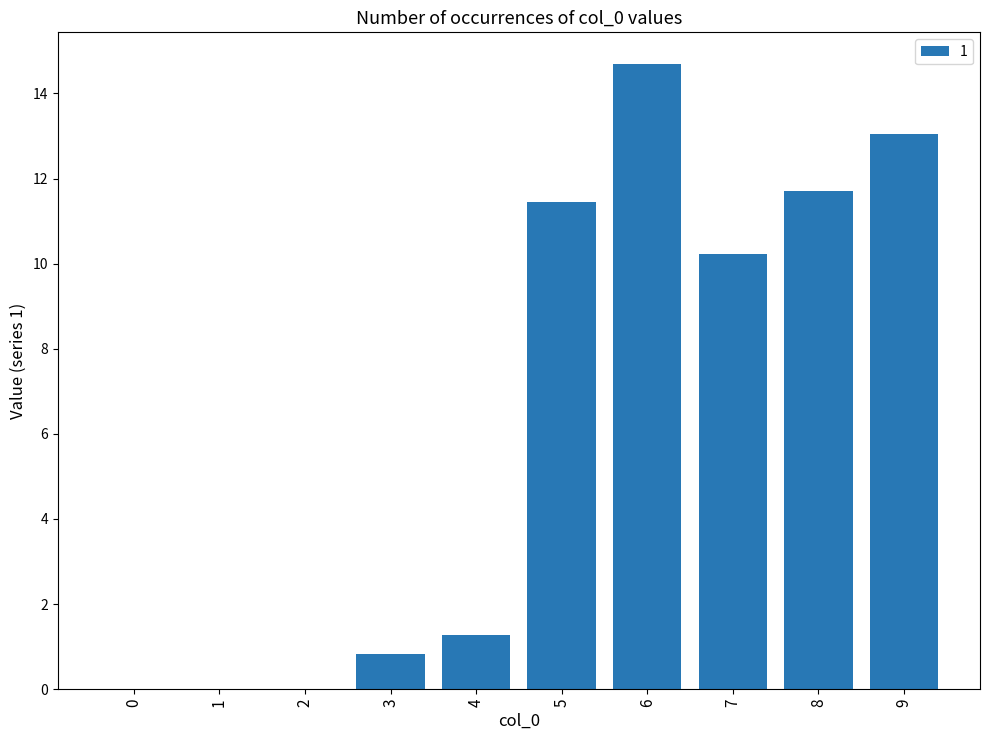

What is the greatest value displayed?

14.7